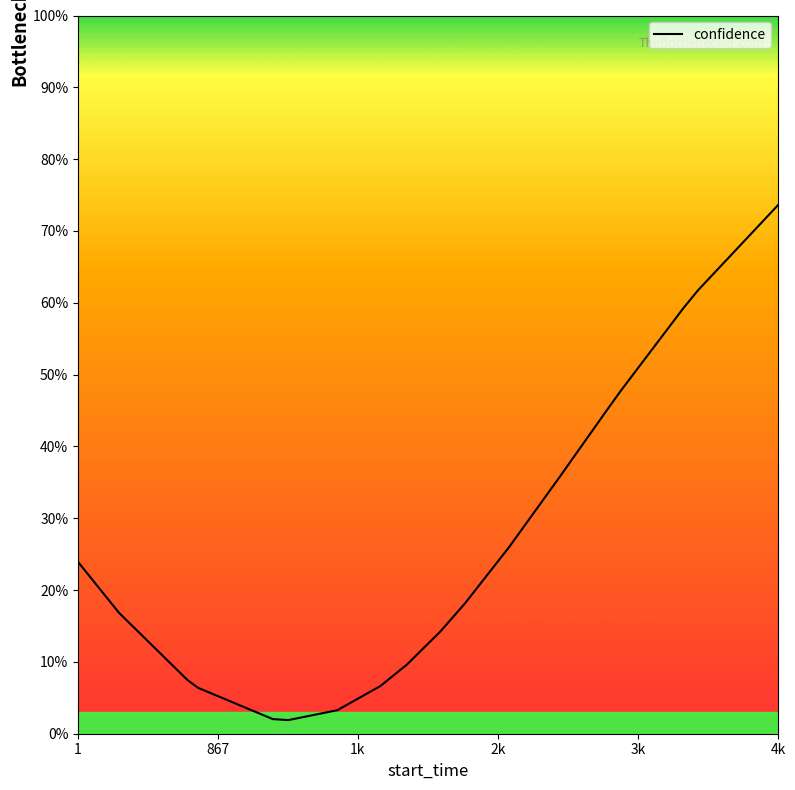

What is the maximum value shown in the chart?

73.6